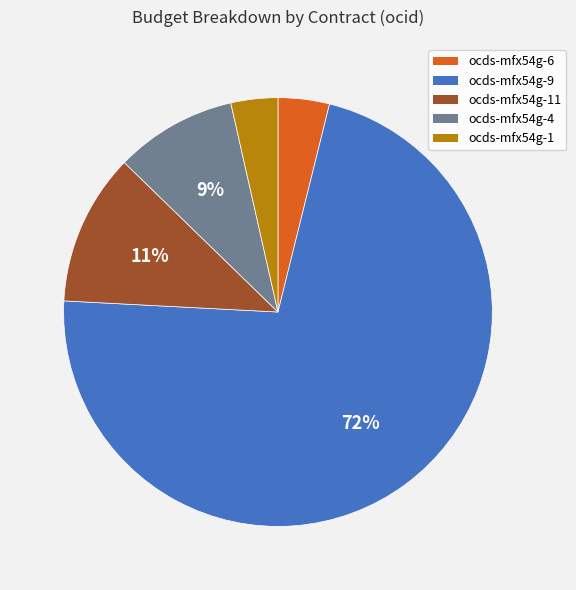

Count the number of slices in the pie.

5